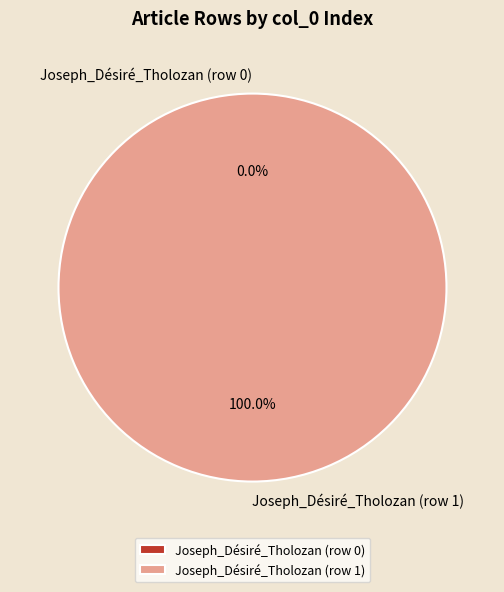

The Joseph_Désiré_Tholozan (row 1) slice represents 94% of the pie. True or false?

False